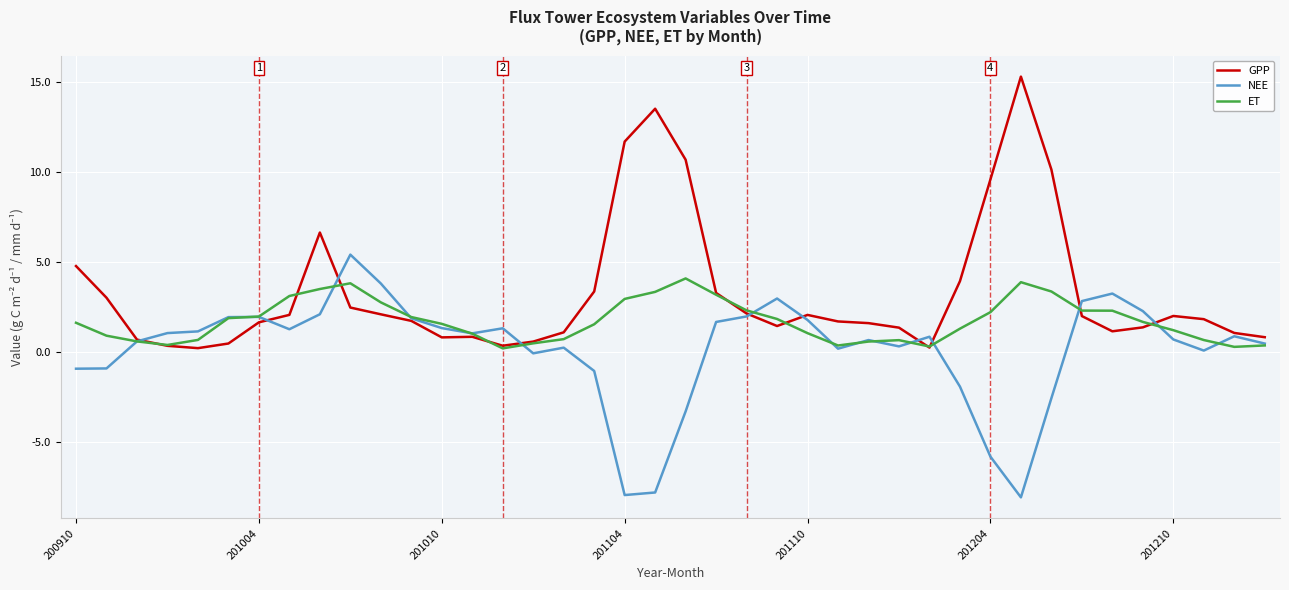

Rank the series by their maximum value, from lowest to highest.

ET, NEE, GPP